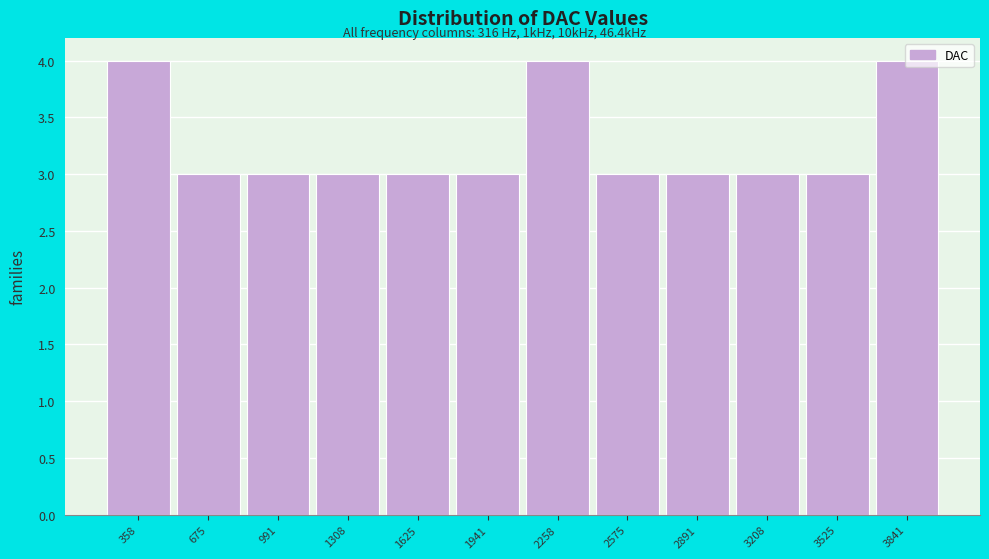

Reading left to right, transcribe this chart: for each bar, give the range it covers on the x-axis and its height. Neither the bar edges nor the heights are printed on the chart, so give them approximately, as read against the axes.

200 to 500: 4
500 to 850: 3
850 to 1150: 3
1150 to 1450: 3
1450 to 1800: 3
1800 to 2100: 3
2100 to 2400: 4
2400 to 2750: 3
2750 to 3050: 3
3050 to 3350: 3
3350 to 3700: 3
3700 to 4000: 4